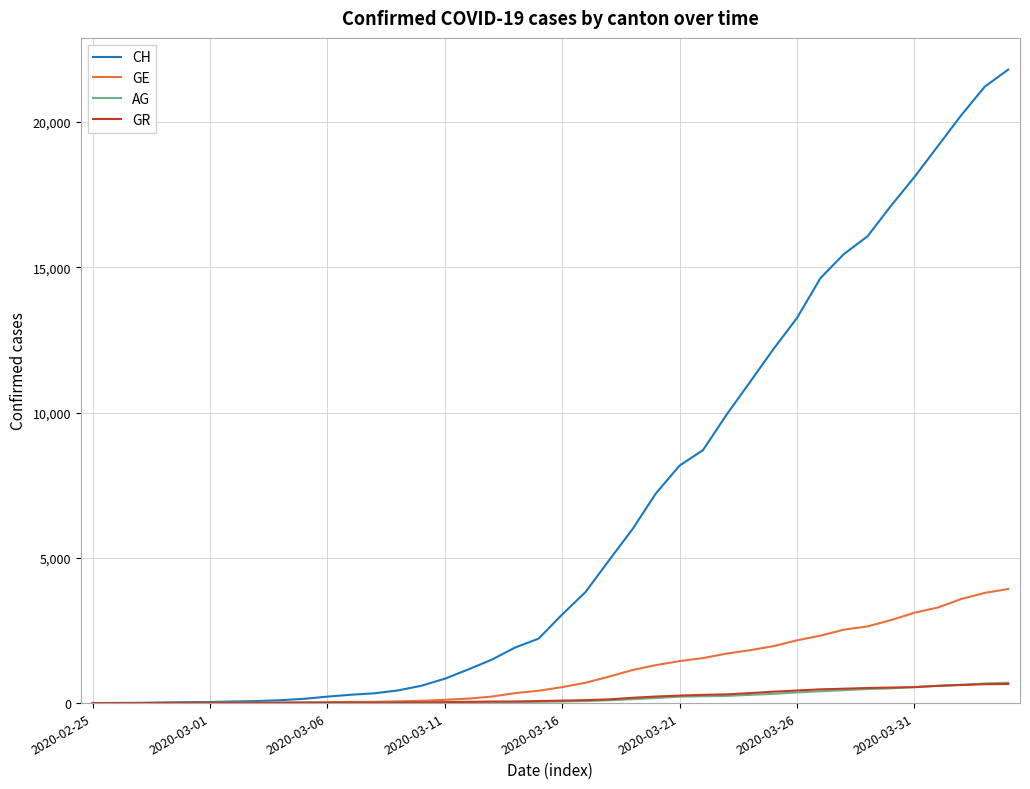

Is this an area chart (filled region under the line)?

No